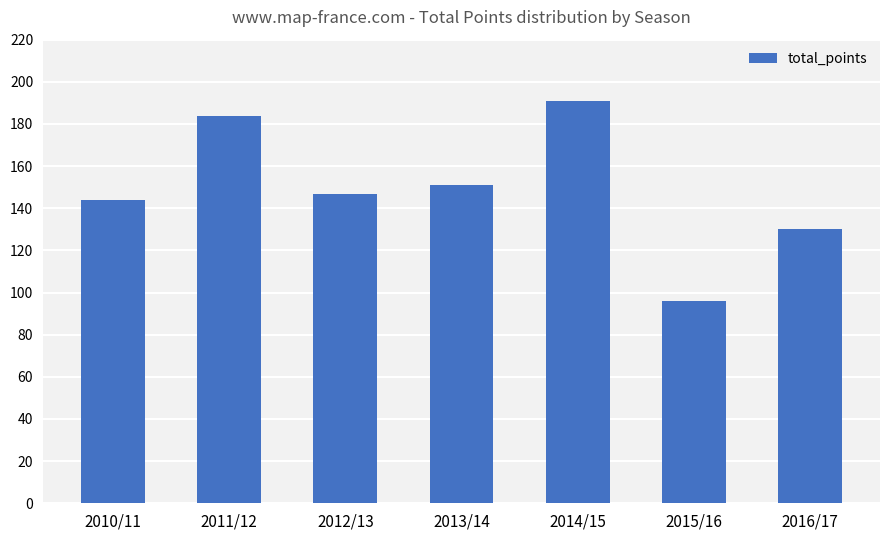

What is the approximate value at 2010/11, to the nearest 10?

140